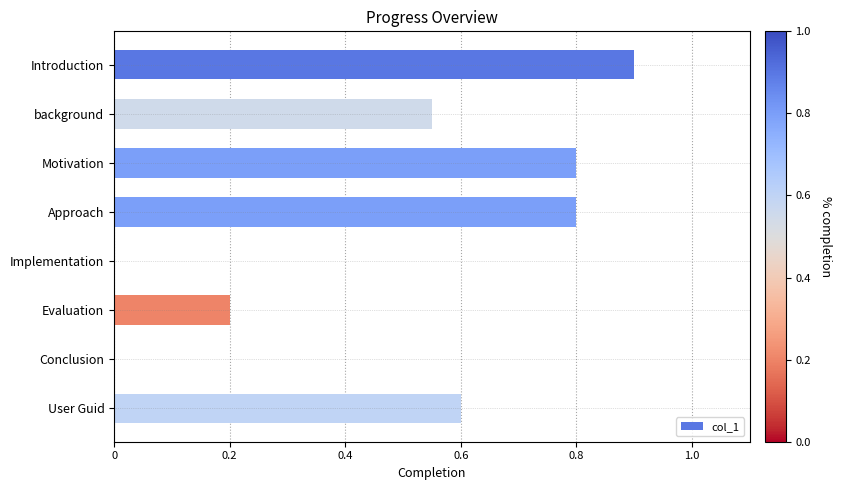

Which has a higher value, Evaluation or background?

background